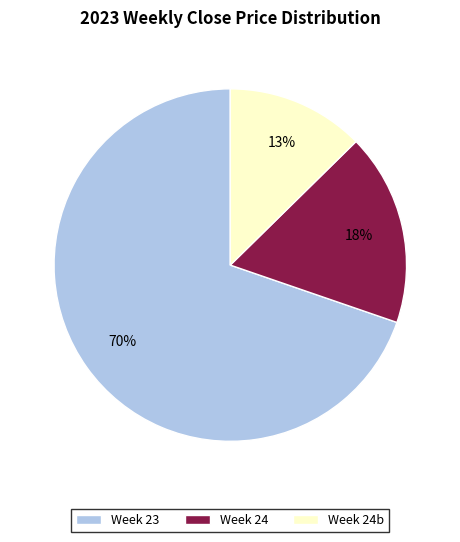

Rank the categories by value from lowest to highest.

Week 24b, Week 24, Week 23